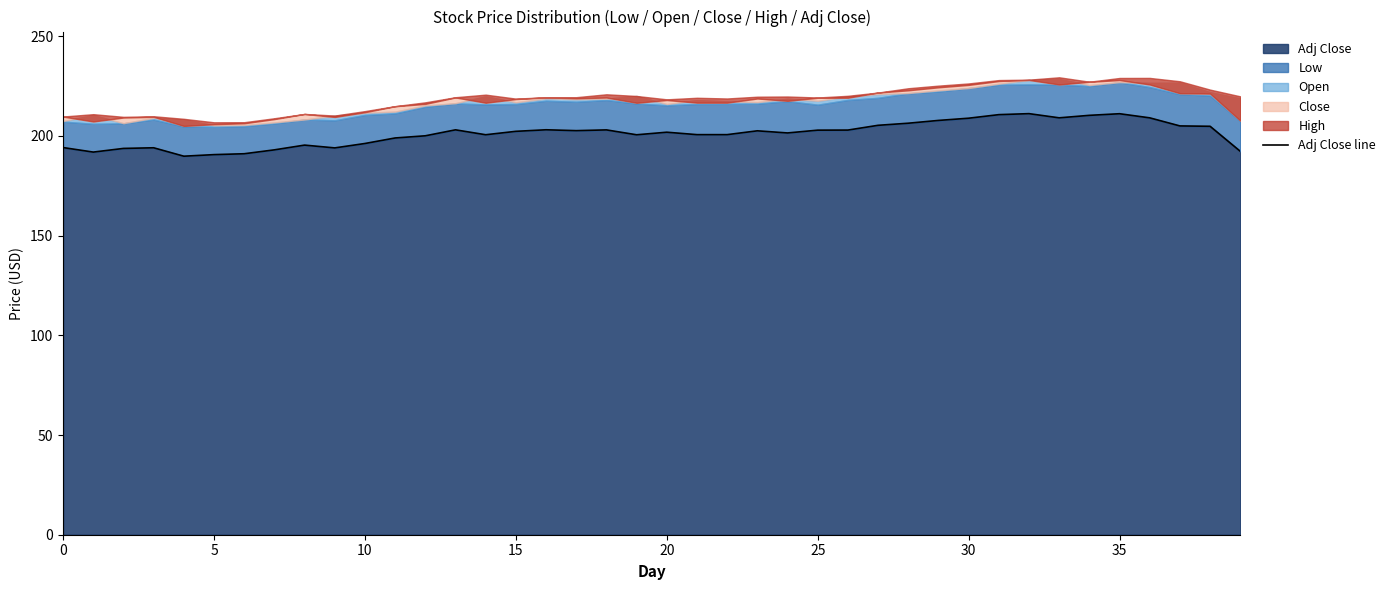

What is the maximum value for Adj Close?

211.2